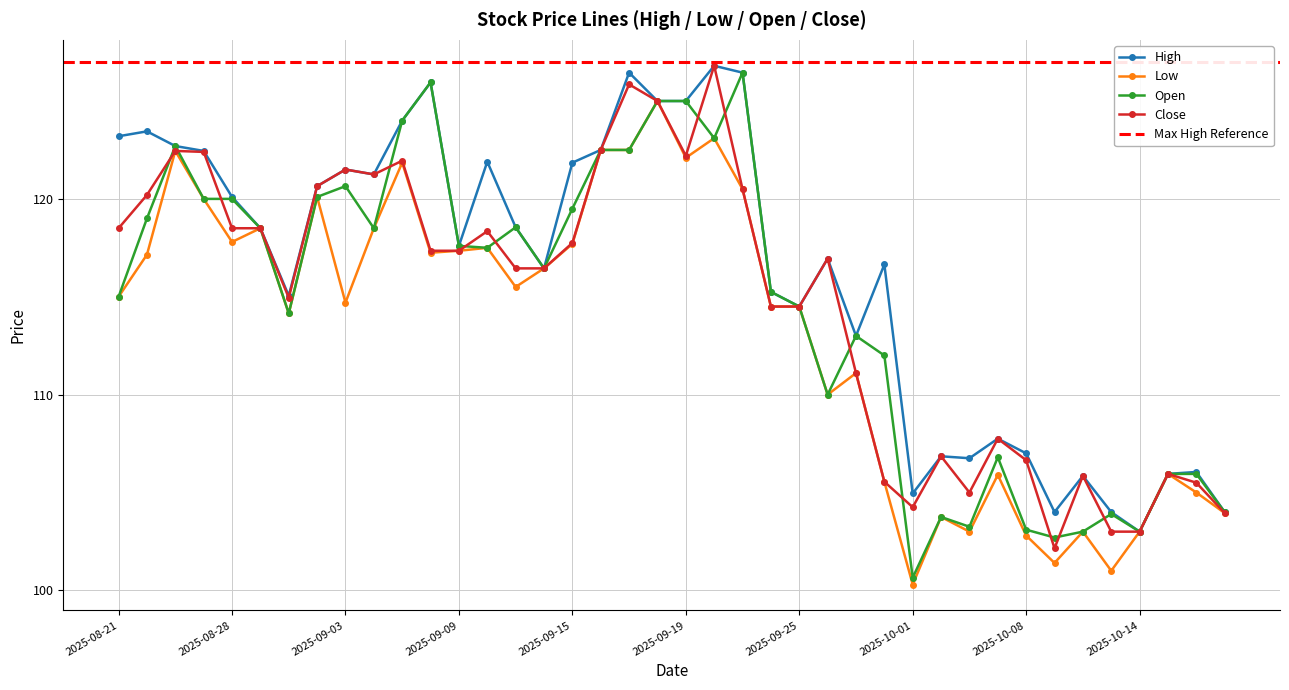

In High, how many points are higher than both neighbors (excluding endpoints)?

12